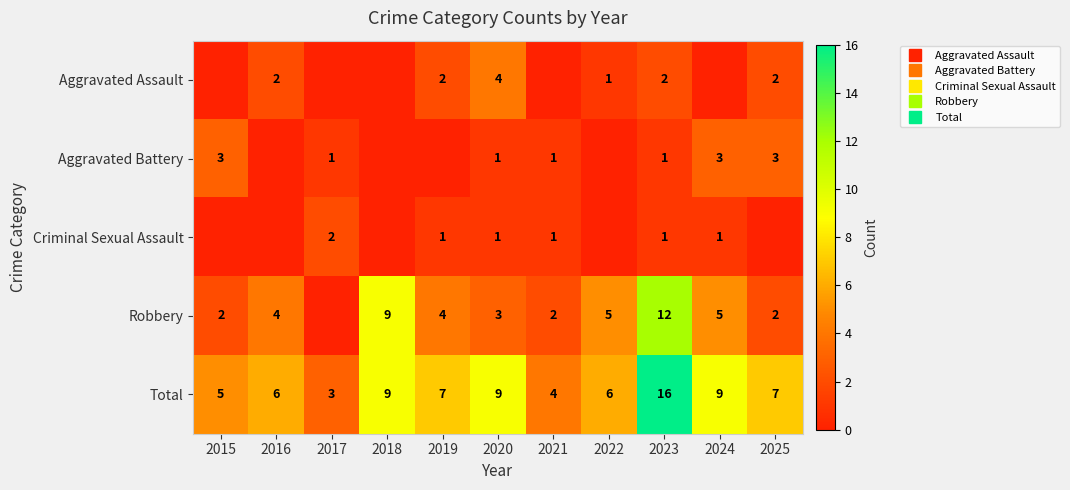

What is the total value across all series at 2019?

14